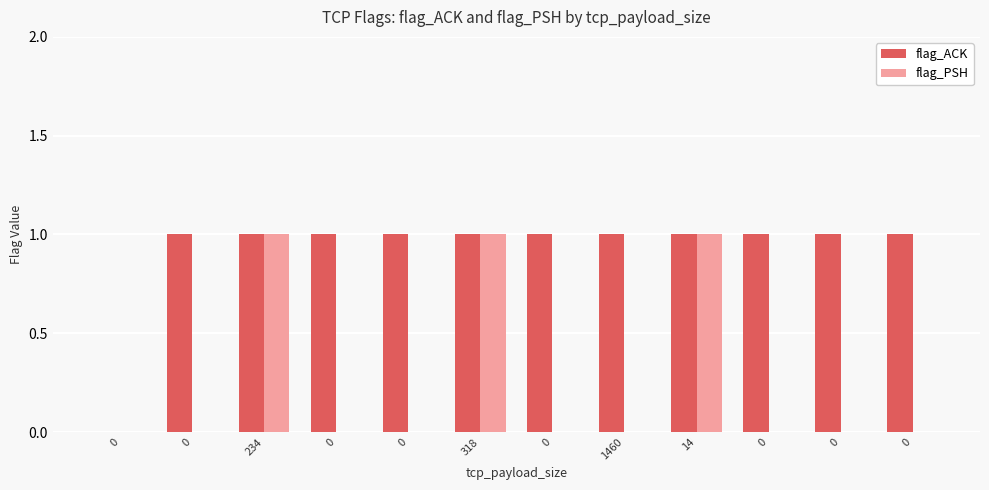

What is the total value across all series at 14?

2